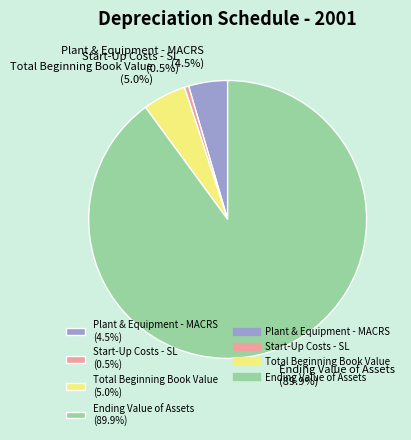

Do Ending Value of Assets (89.9%) and Start-Up Costs - SL (0.5%) together represent more than half of the pie?

Yes